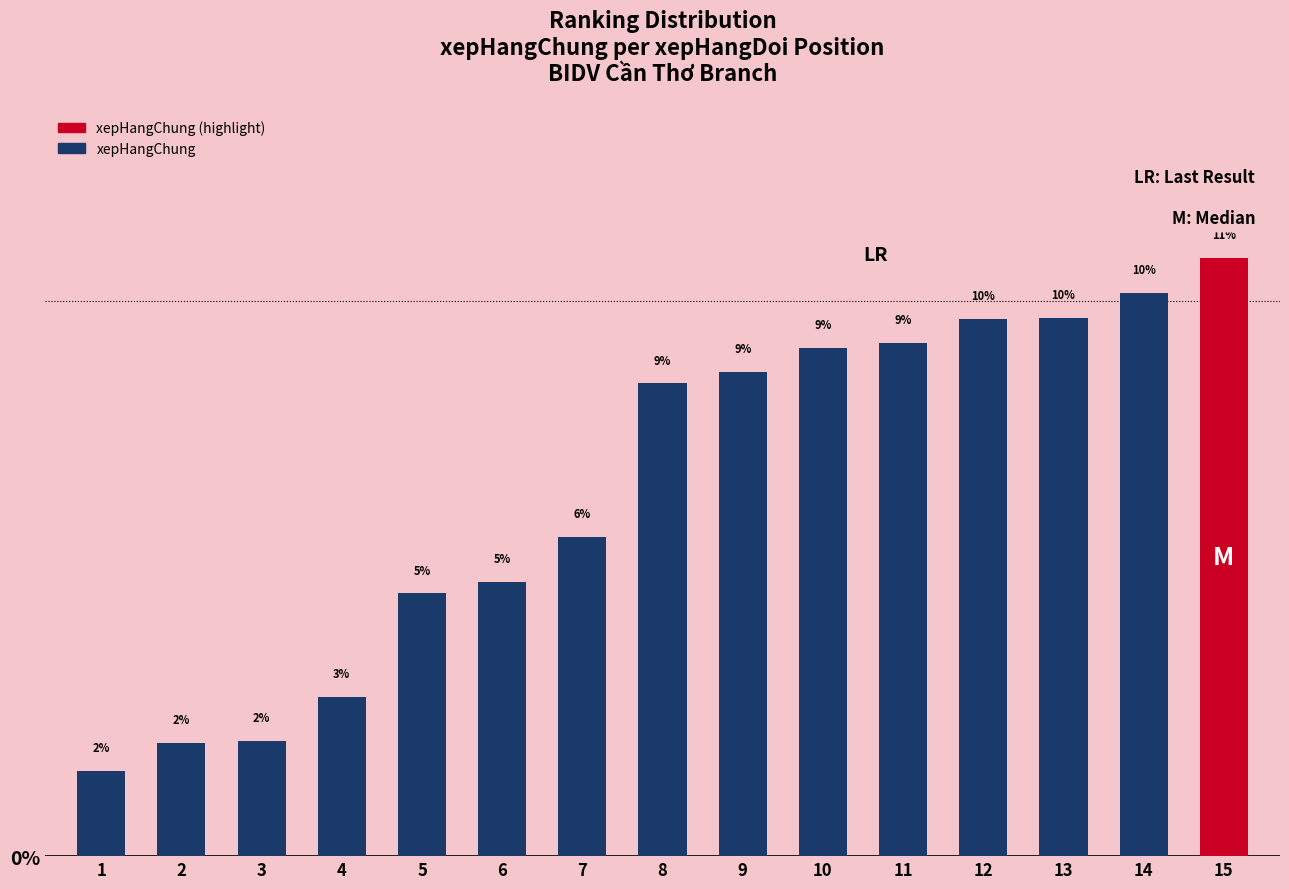

How many bars are there in total?

15